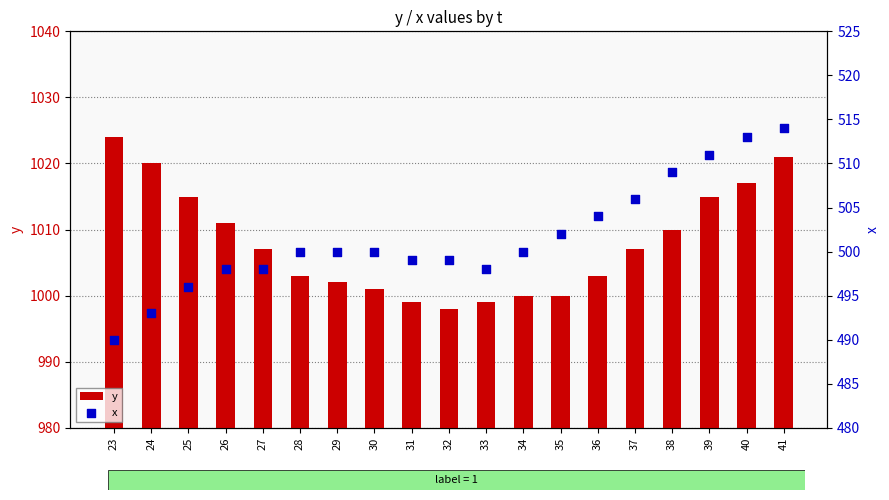

Which series reaches the minimum Y coordinate?

x